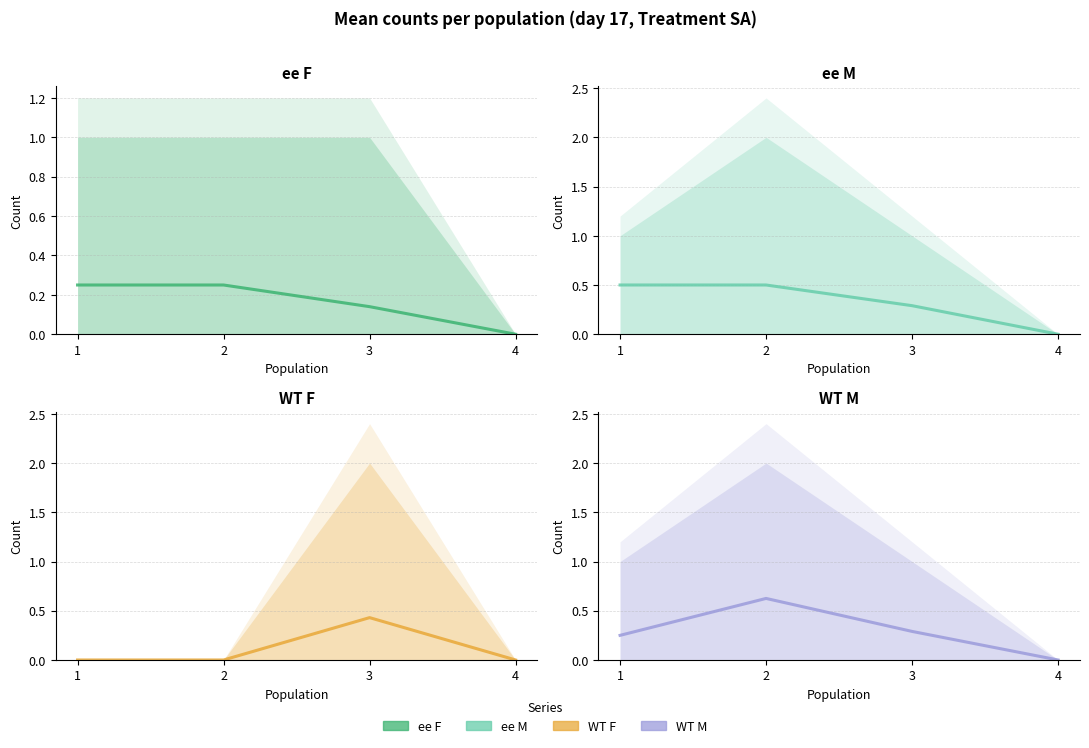

What is the average value of the WT F estimate series?

0.1